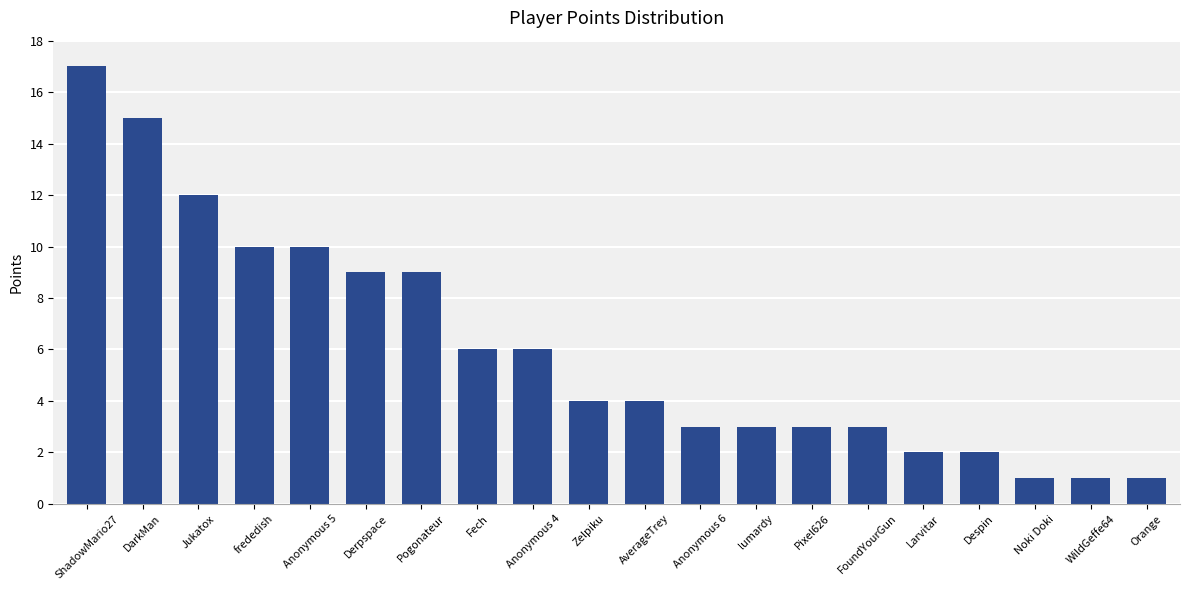

Are the bars grouped side by side (vs. stacked)?

No